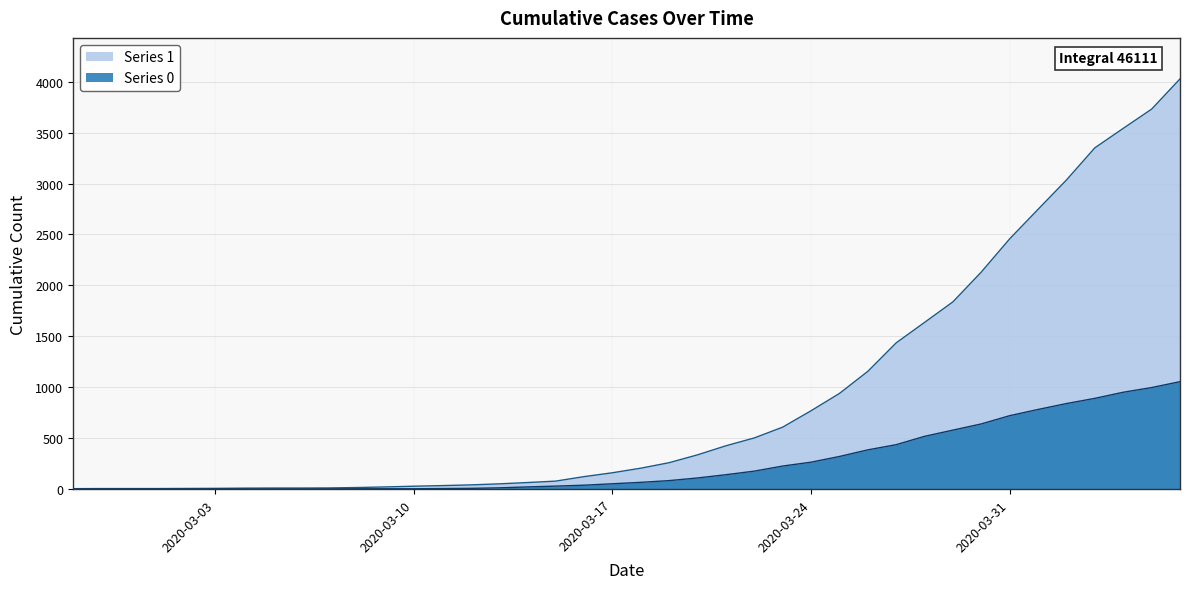

Which category has the lowest value in the Series 1 series?

2020-02-27